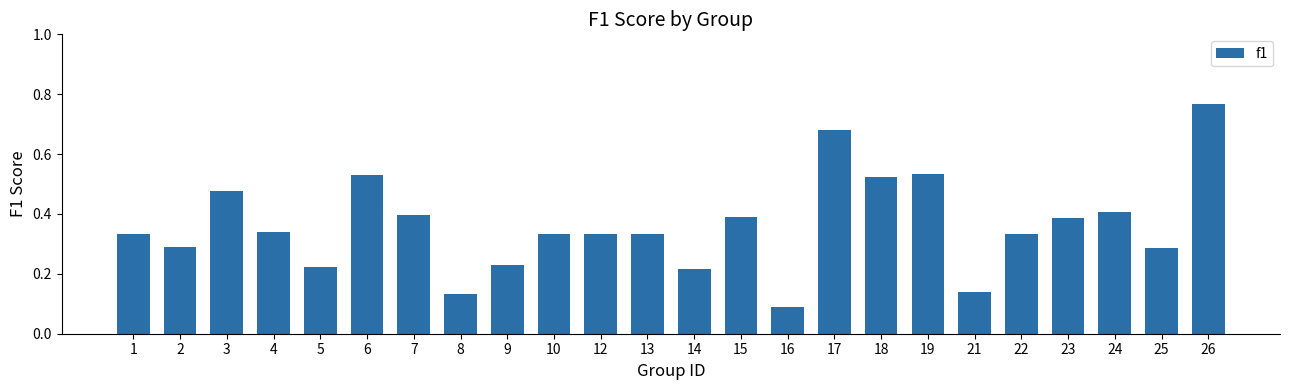

Which label corresponds to the largest value in the chart?

26